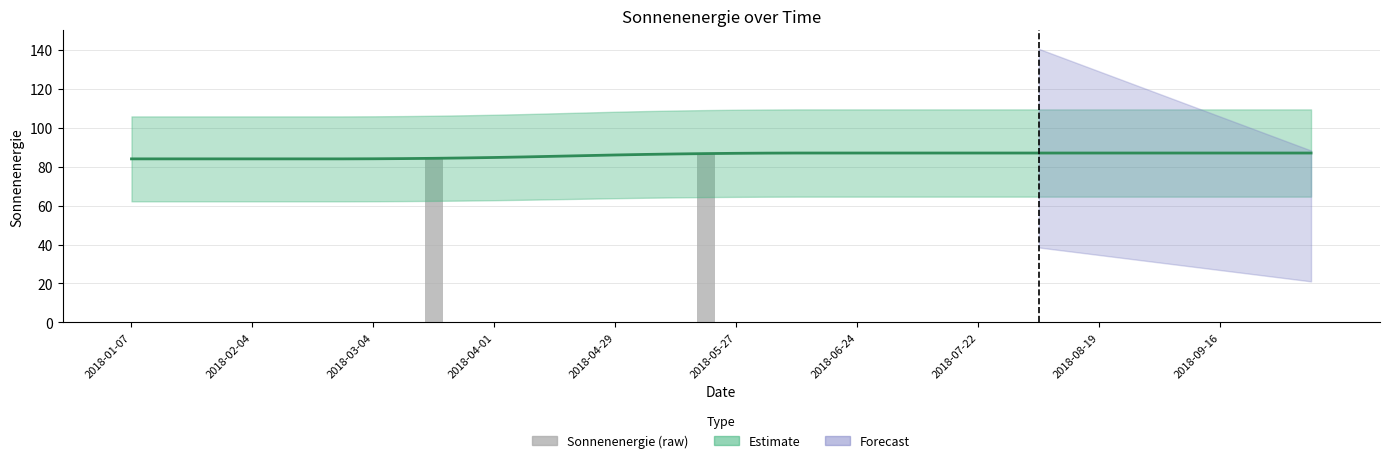

The chart shows a value of 52 at 2018-07-22. True or false?

False